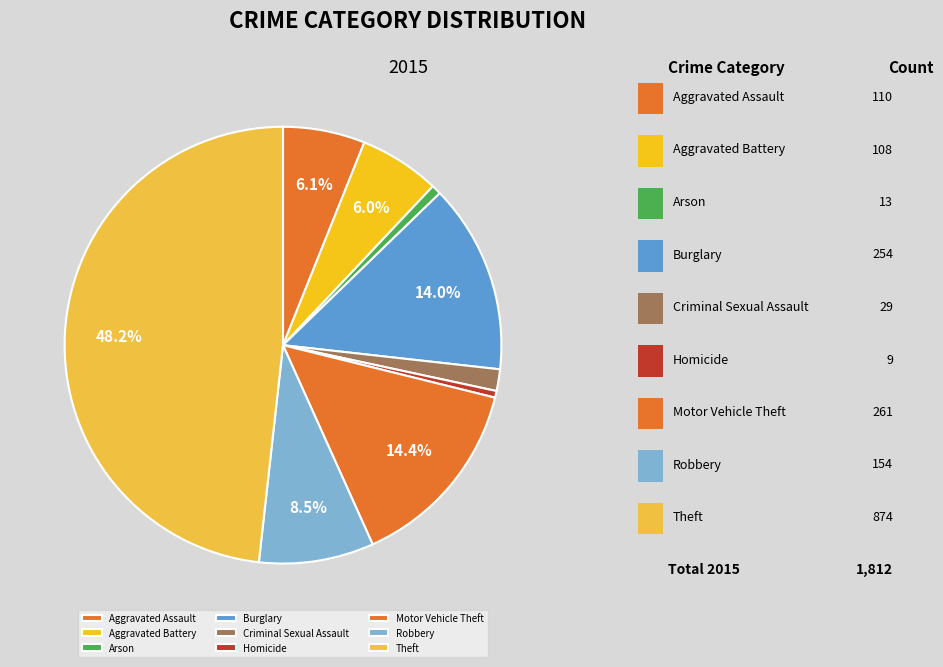

Rank the categories by value from lowest to highest.

Homicide, Arson, Criminal Sexual Assault, Aggravated Battery, Aggravated Assault, Robbery, Burglary, Motor Vehicle Theft, Theft